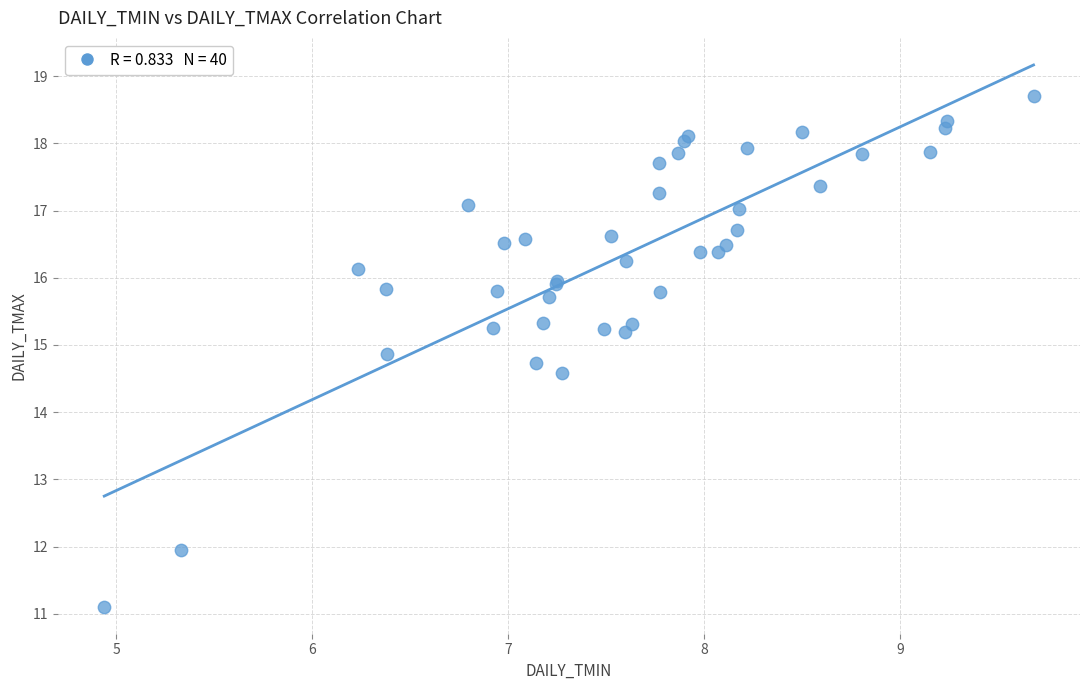

What Y value in the scatter plot is closest to 14?

14.6